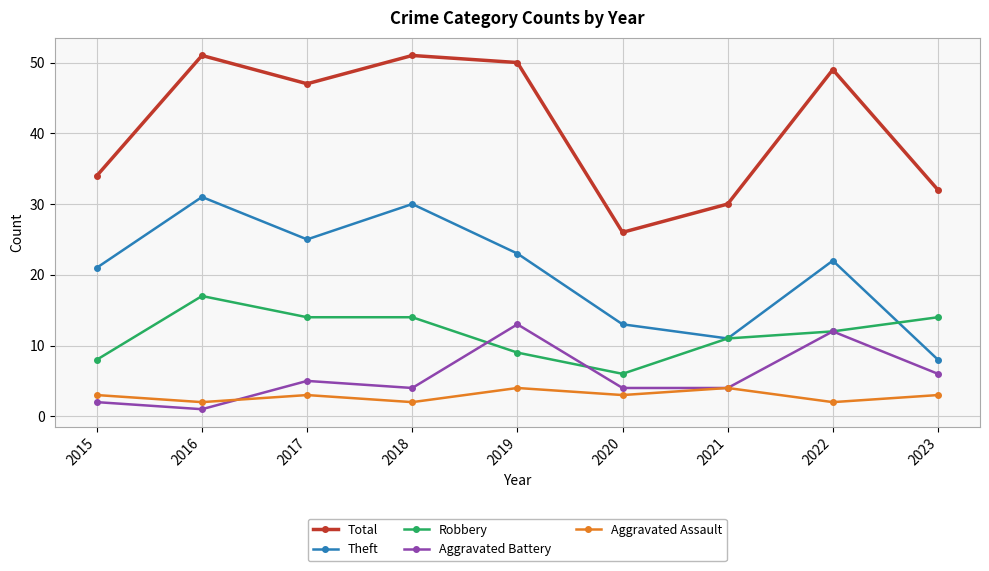

True or false: Aggravated Assault has more than 1 points higher than both neighbors.

True